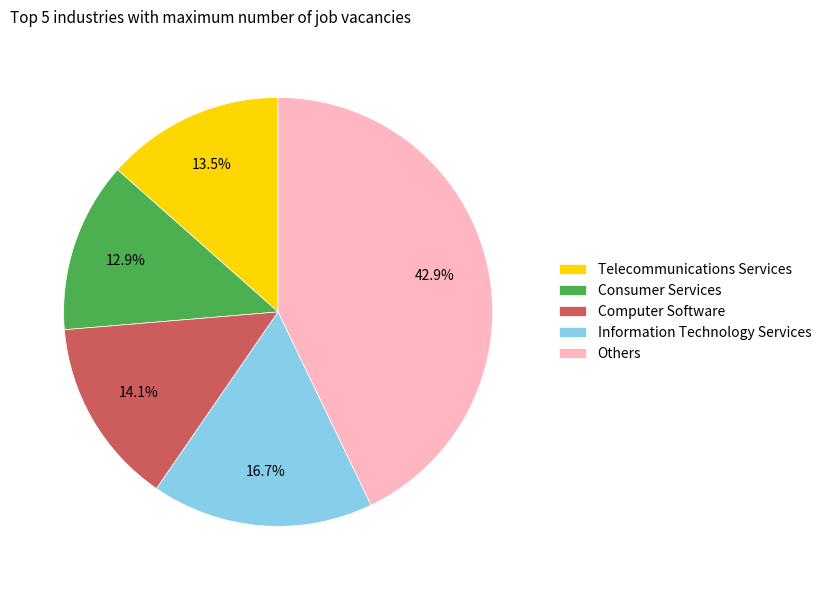

Combined, what portion of the pie is Others and Consumer Services?

55.7%